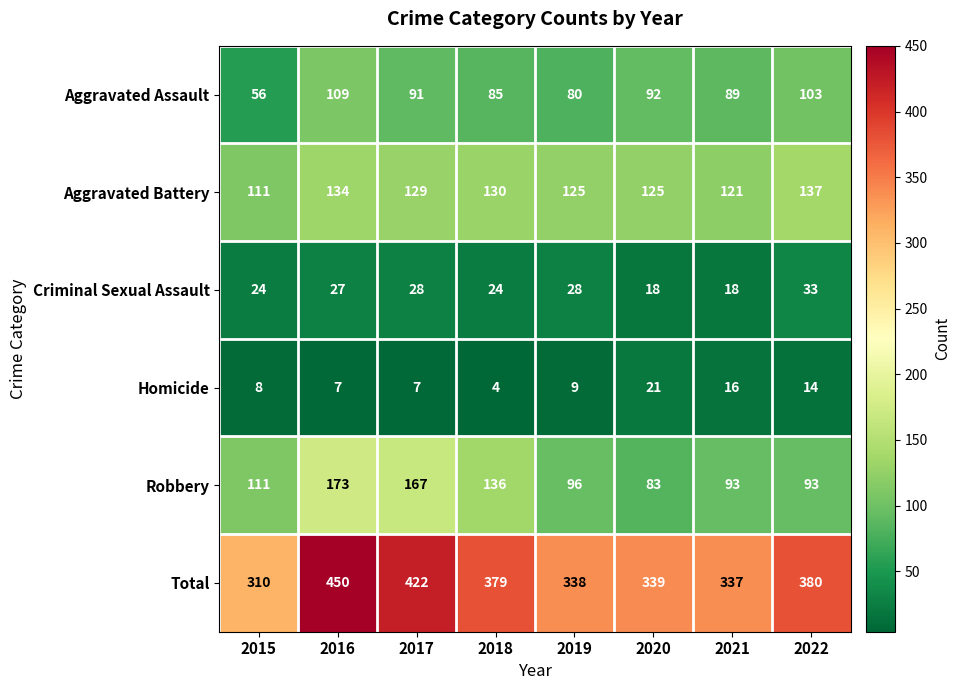

Between 2020 and 2022, which series saw the biggest shift?

Total